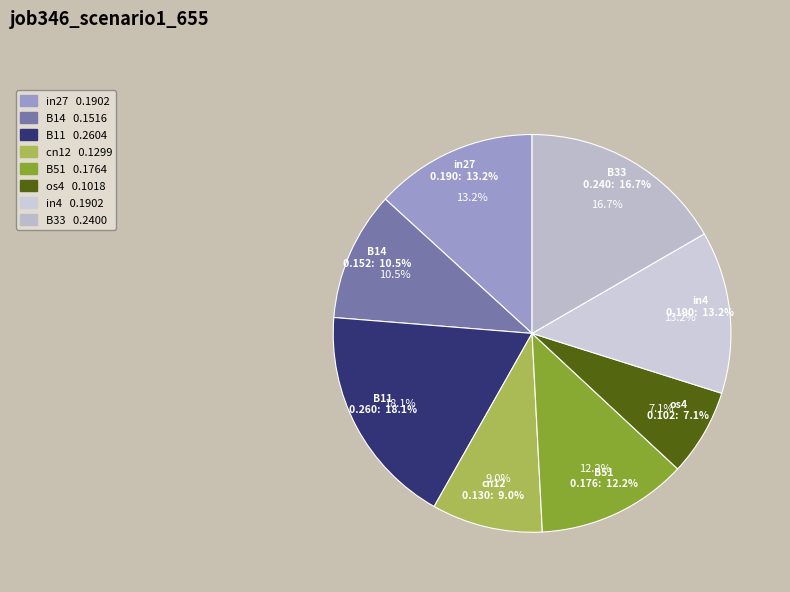

Is it true that B14 is 19% of the pie?

False